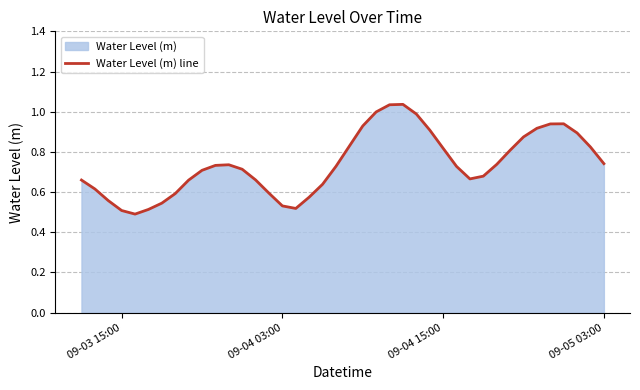

True or false: there are more than 2 points higher than both neighbors.

True